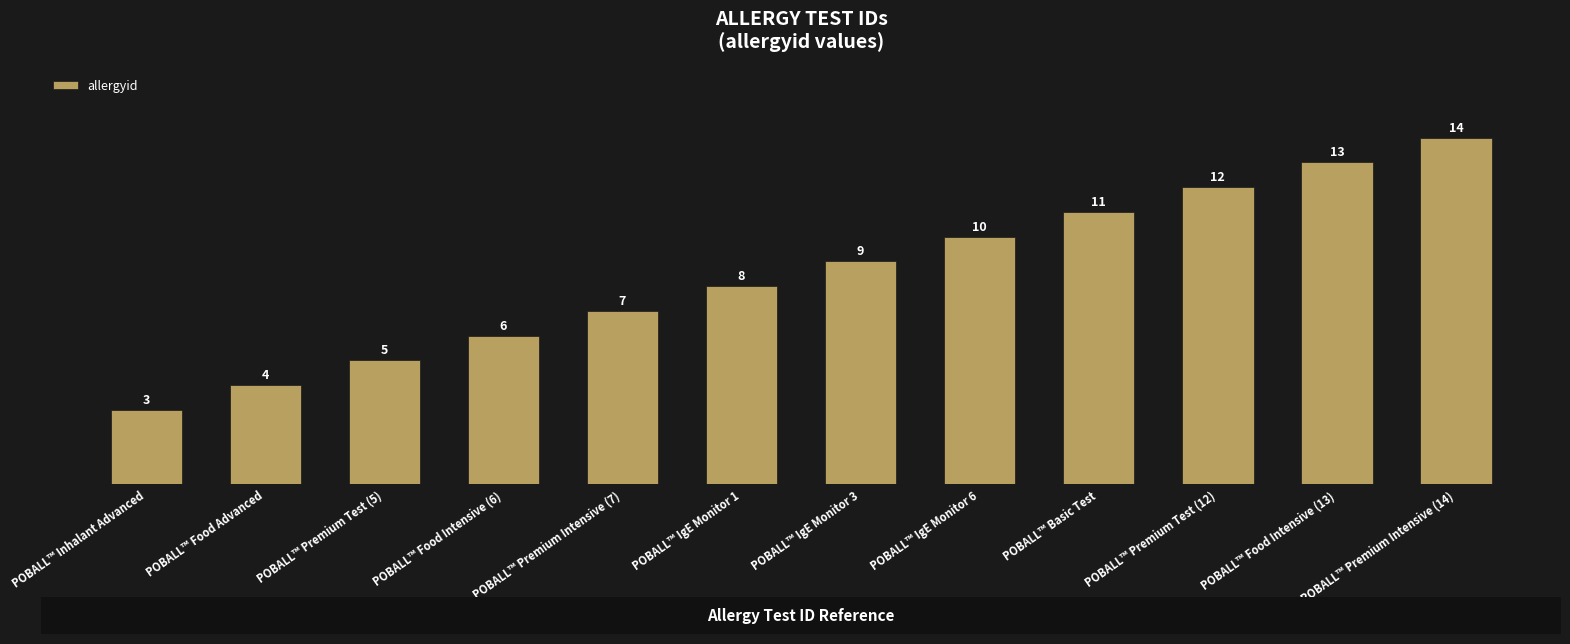

The chart shows a value of 7 at POBALL™ Premium Test (5). True or false?

False